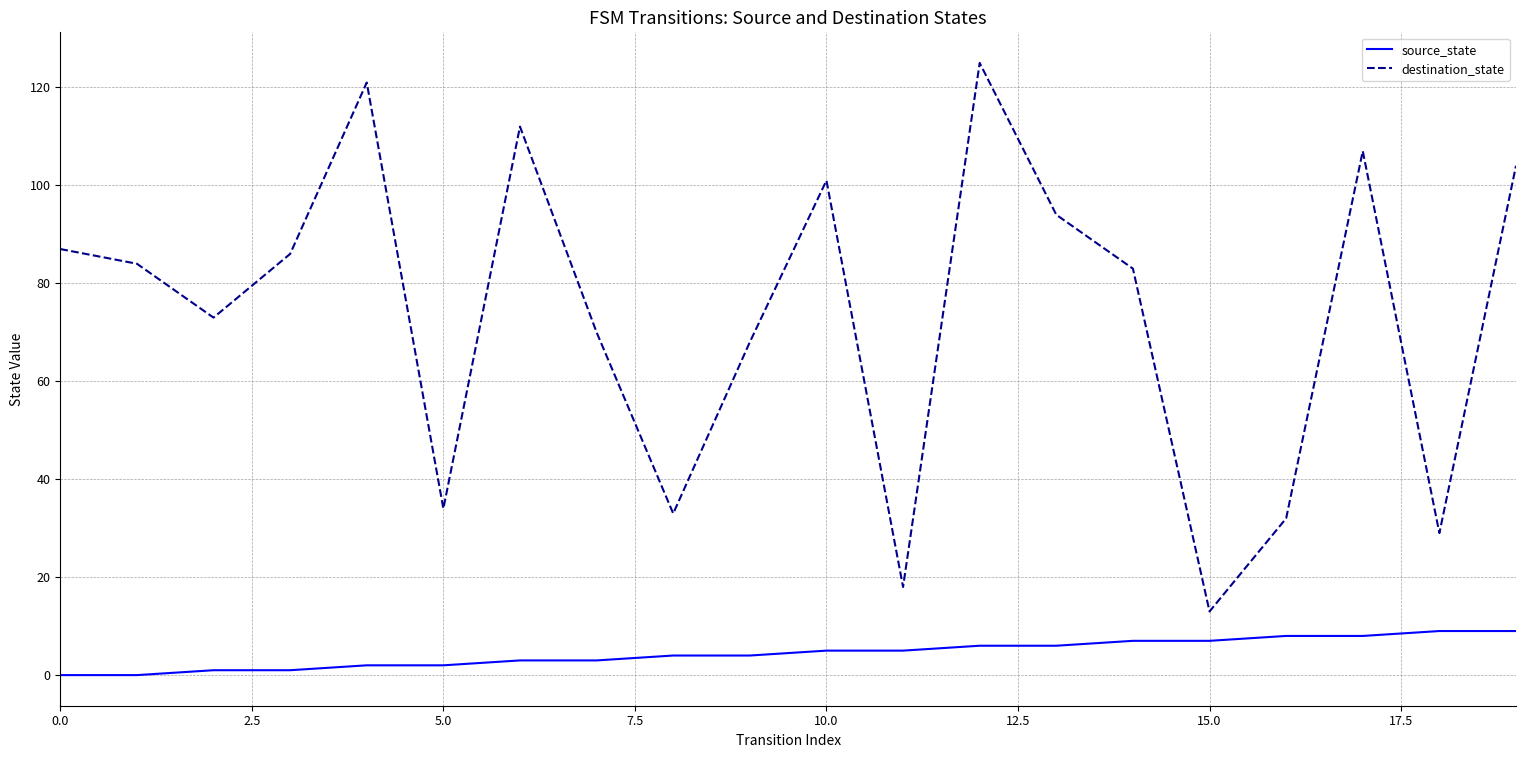

What is the greatest value displayed?

125